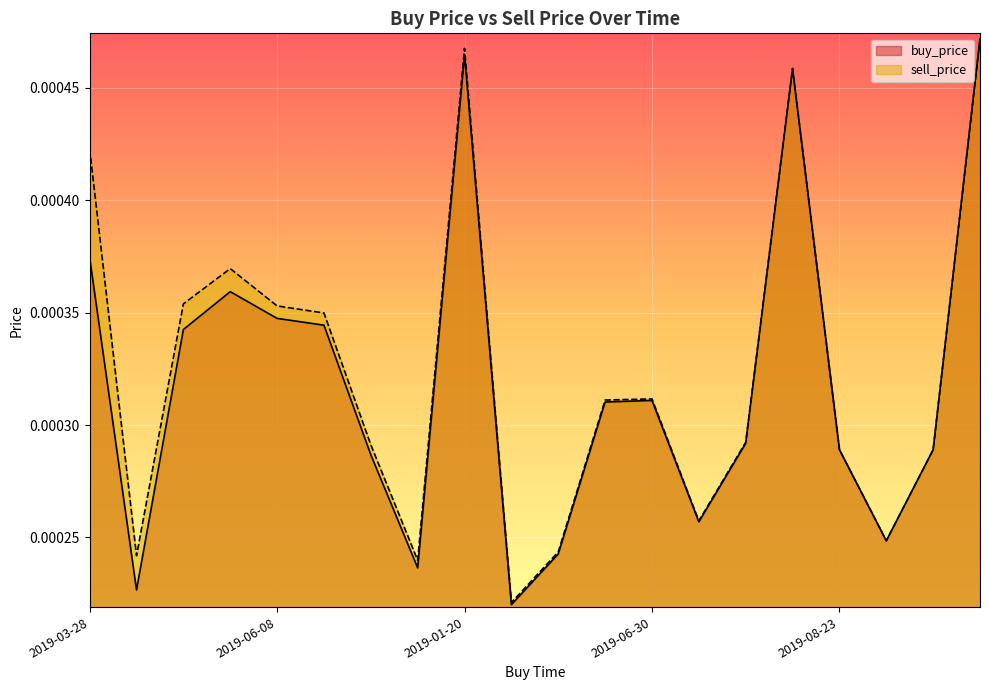

At how many categories does at least one series exceed 0?

20